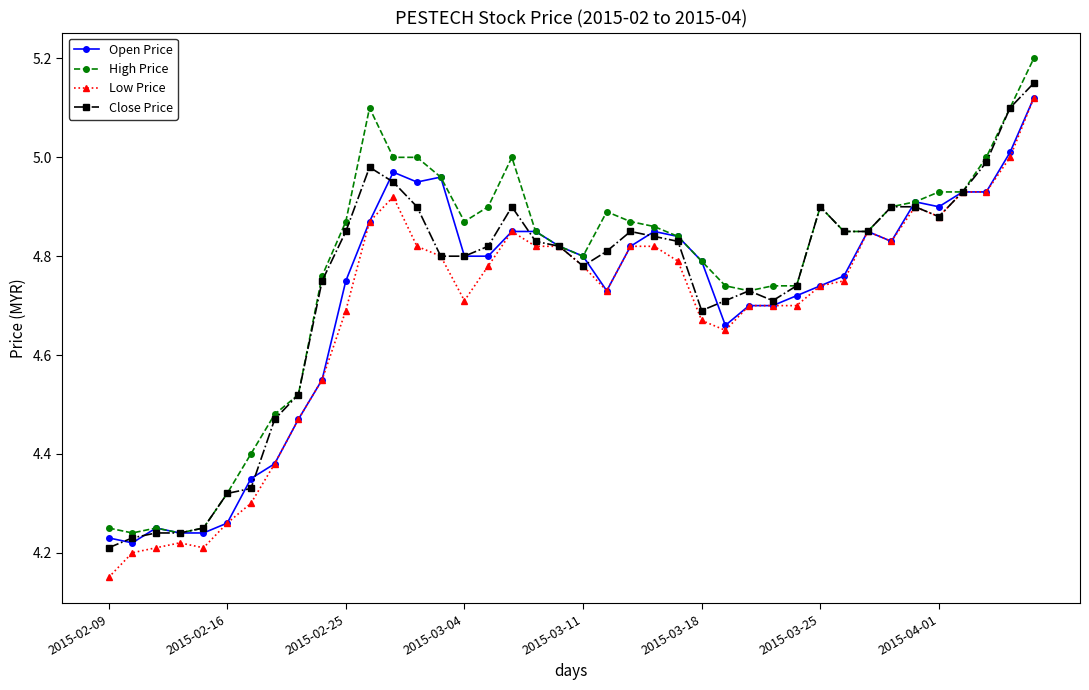

True or false: Low Price has more than 1 interior local peaks.

True